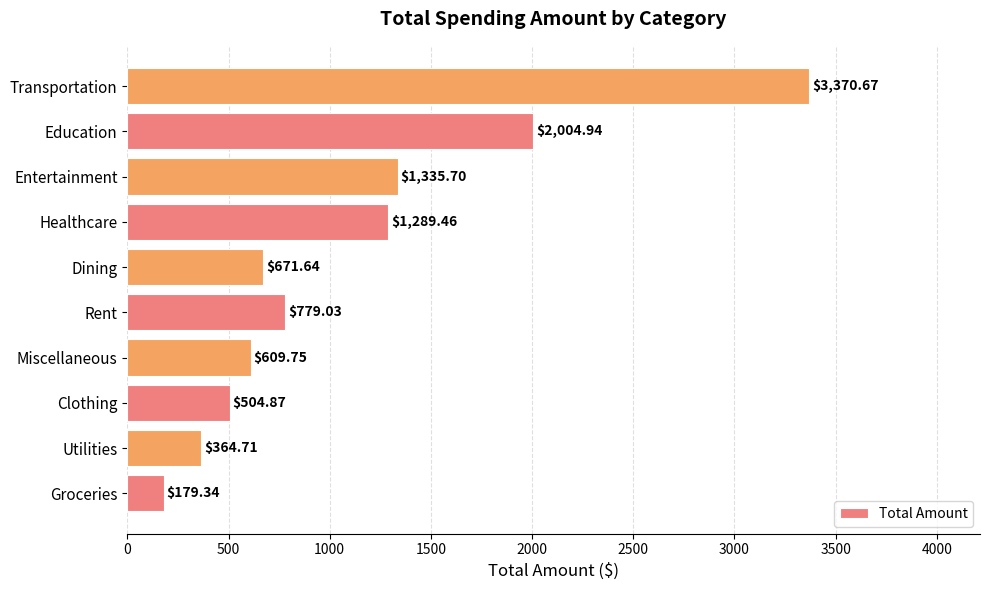

Approximately how many times larger is the value at Miscellaneous compared to Education?

0.3